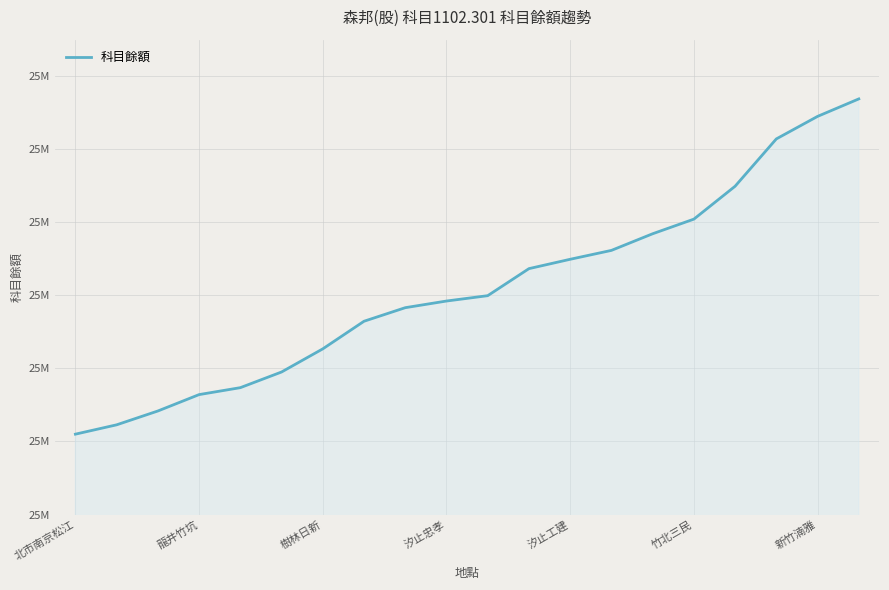

List the labels in order of value, smallest first.

北市南京松江, 龍井竹坑, 樹林日新, 汐止忠孝, 汐止工建, 竹北三民, 新竹湳雅, 7, 8, 9, 10, 11, 12, 13, 14, 15, 16, 17, 18, 19